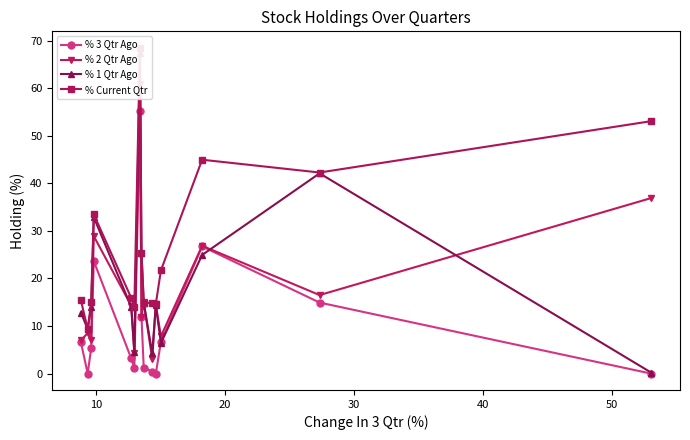

What is the highest value of the % 3 Qtr Ago series?

55.1